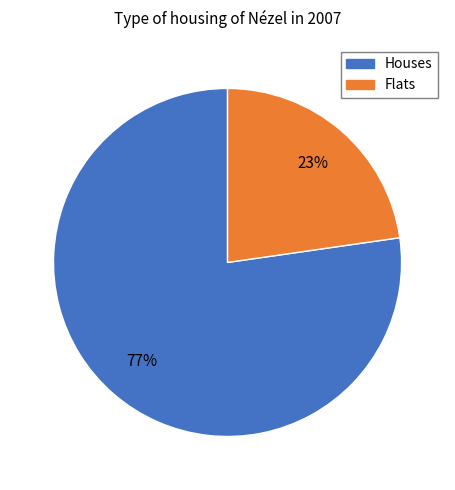

Is it true that Flats is 23% of the pie?

True